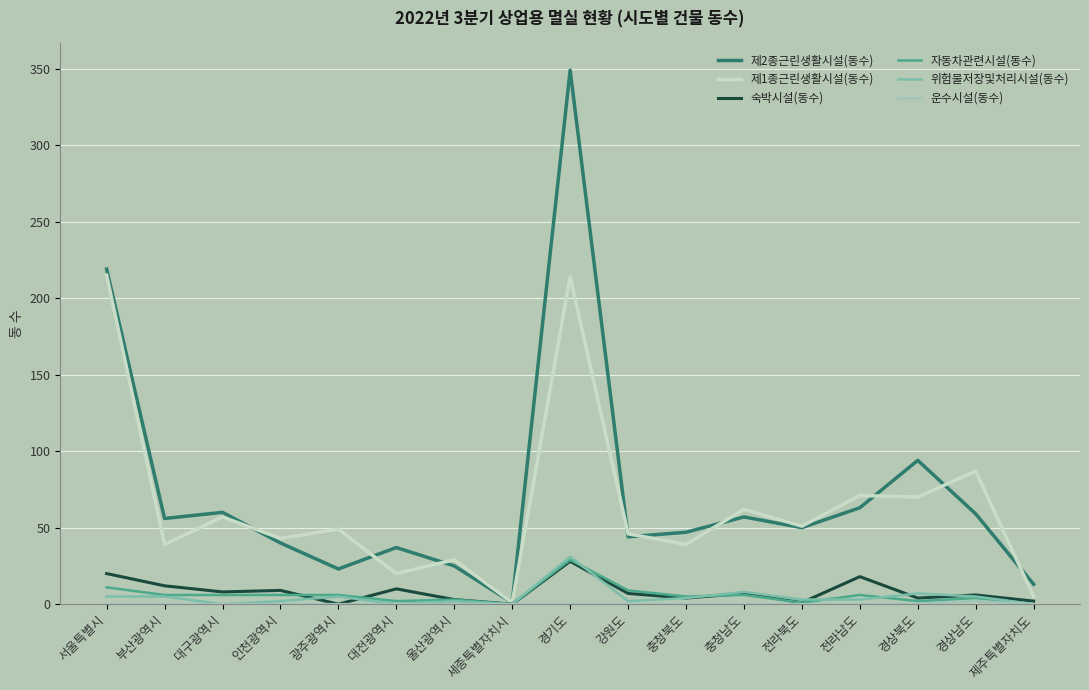

How many lines are shown in the chart?

6